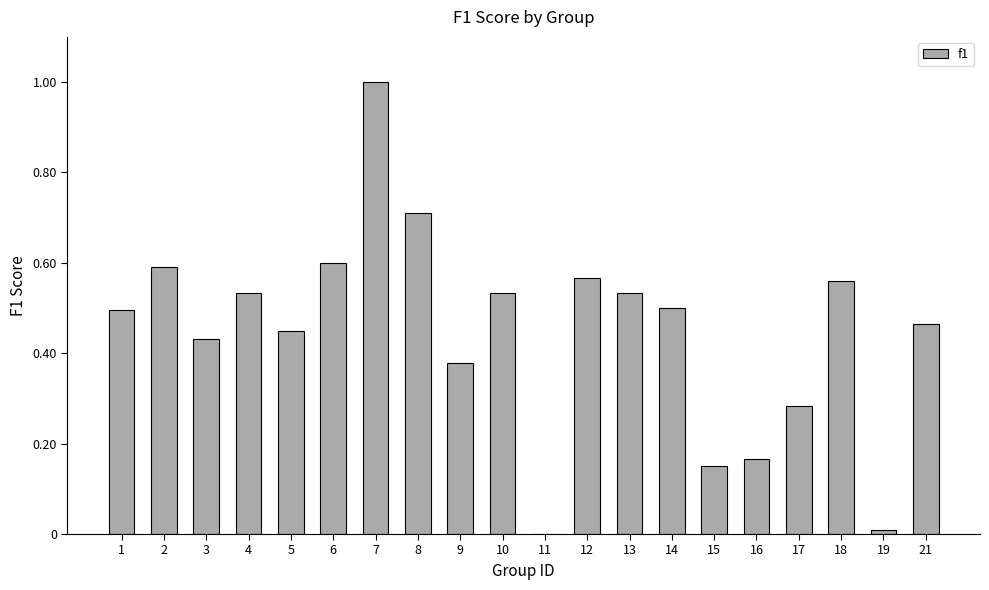

What is the sum of all values?

9.0